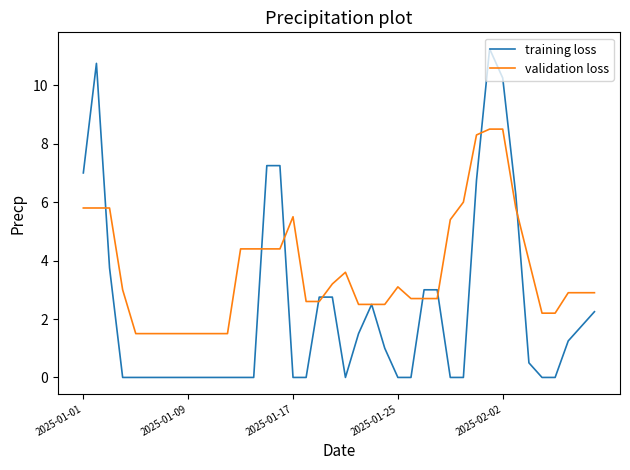

List the series in order of their overall mean, lowest first.

training loss, validation loss